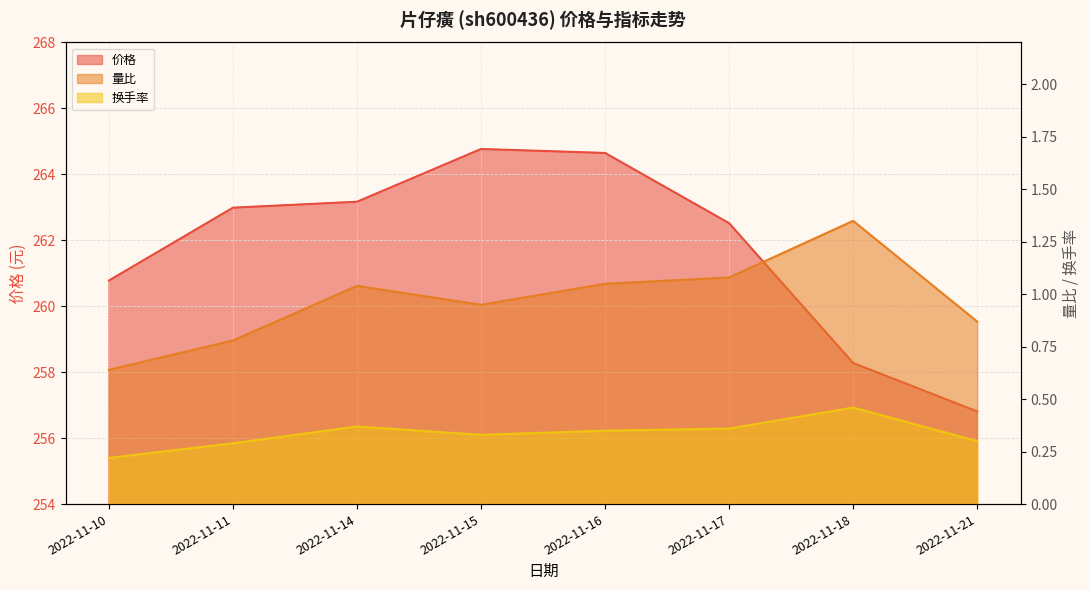

True or false: 价格 has more than 1 points higher than both neighbors.

False